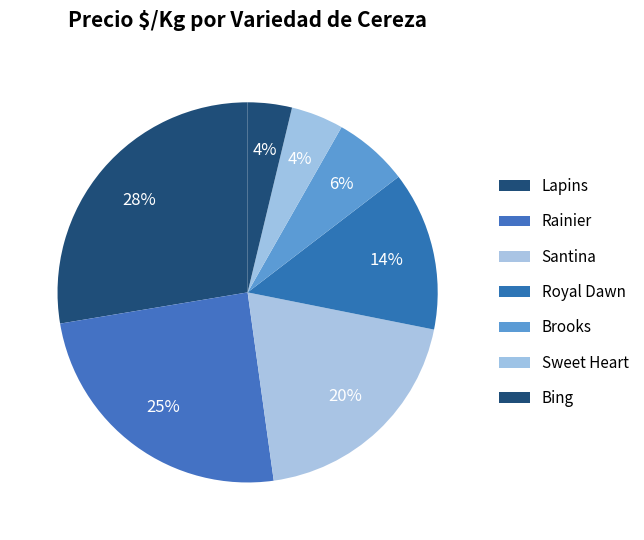

How many segments does this pie chart have?

7